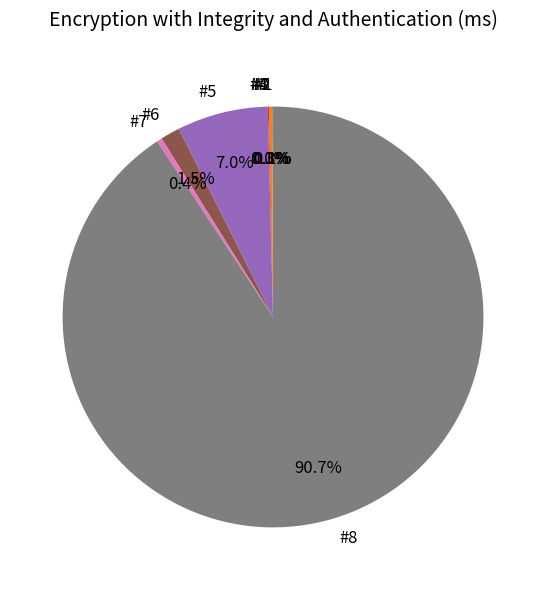

What is the total percentage of #5 and #6?

8.5%